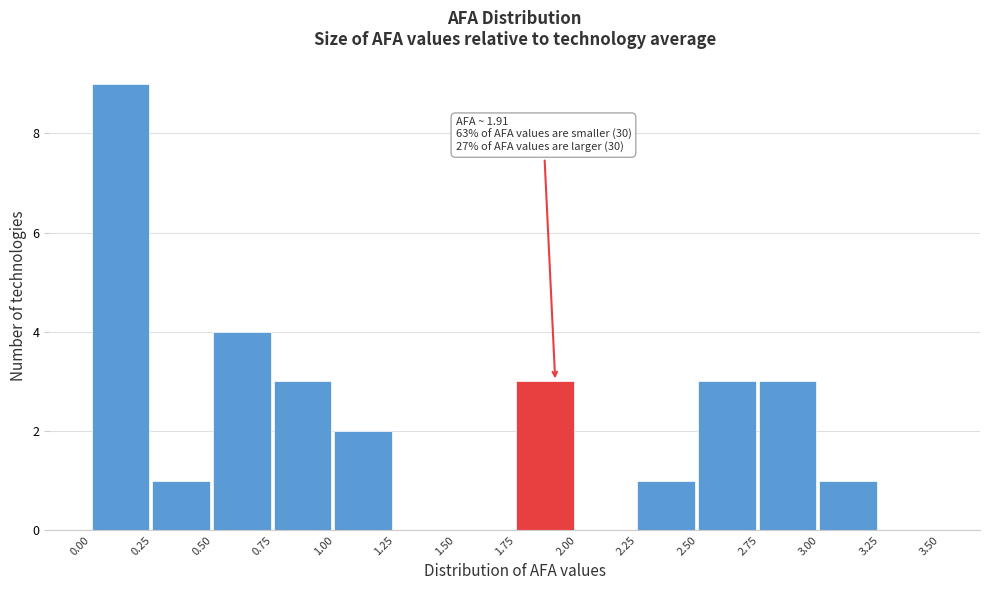

Over which range of the x-axis is the bar tallest?

0.00 to 0.25